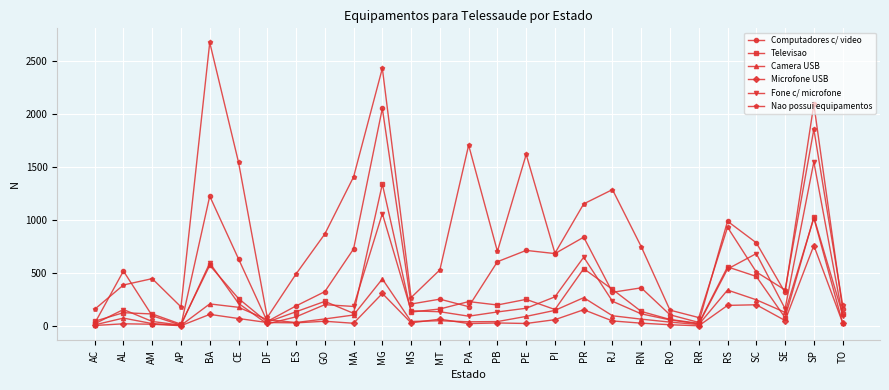

What is the difference between the maximum and minimum values in the Fone c/ microfone series?

1544